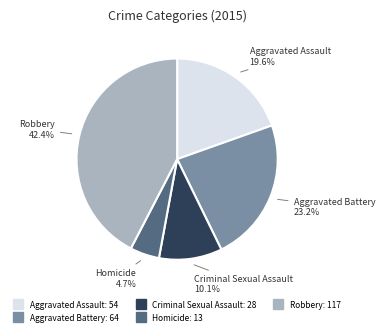

What is the largest slice in the pie chart?

Robbery